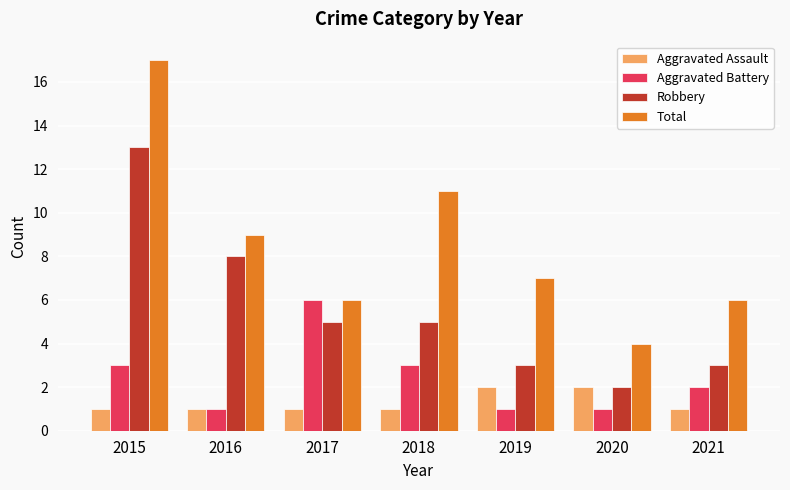

At 2021, list the series in order from largest to smallest.

Total, Robbery, Aggravated Battery, Aggravated Assault